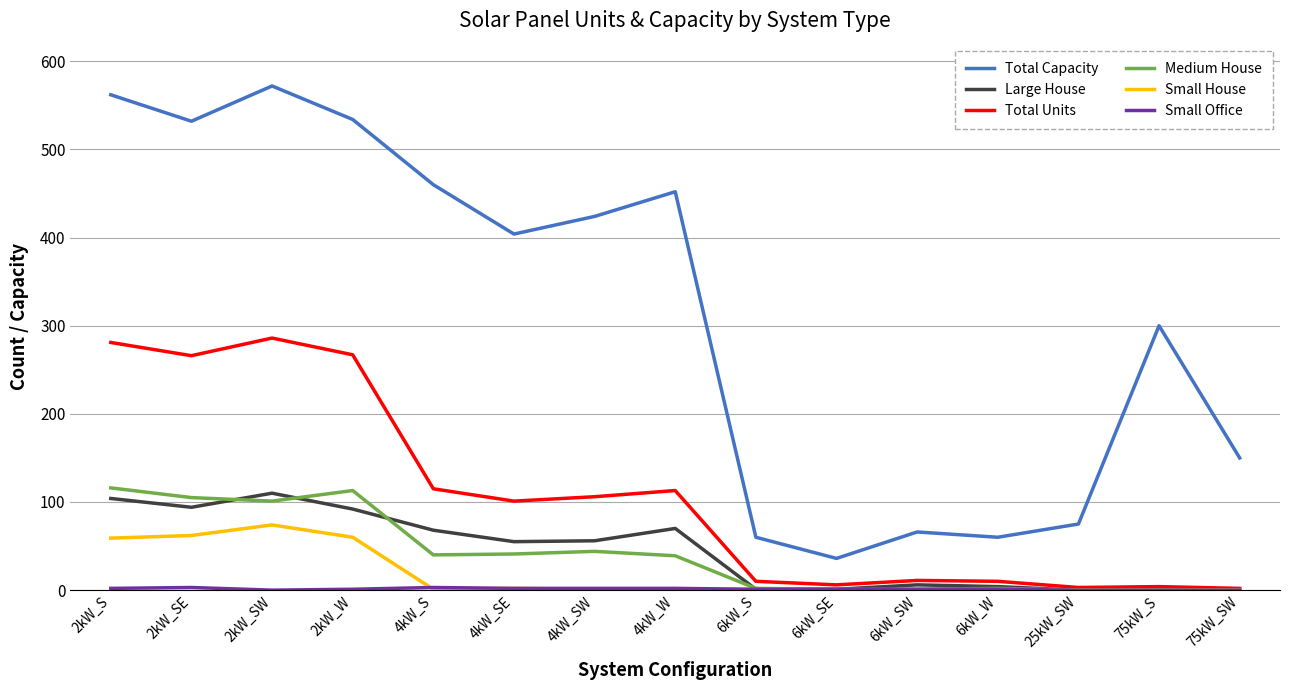

Which series has the widest spread of values?

Total Capacity